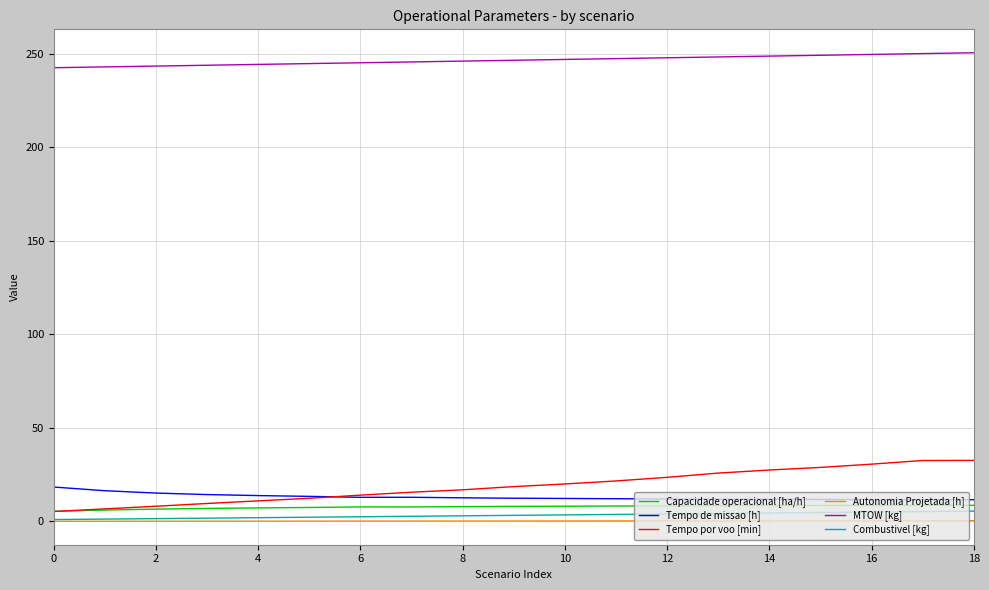

Which series has the largest total across all categories?

MTOW [kg]